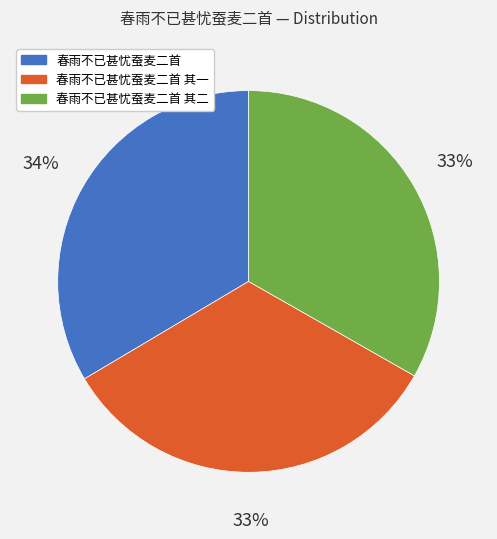

Count the number of slices in the pie.

3